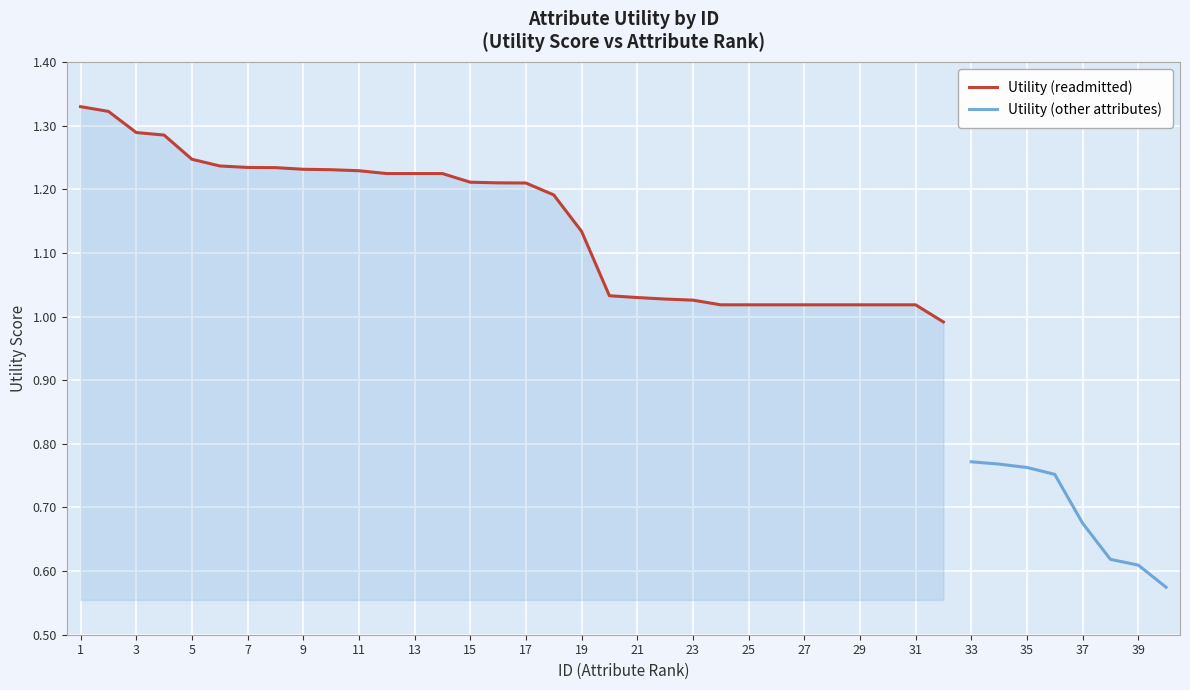

The value at 17 is 0.4. True or false?

False